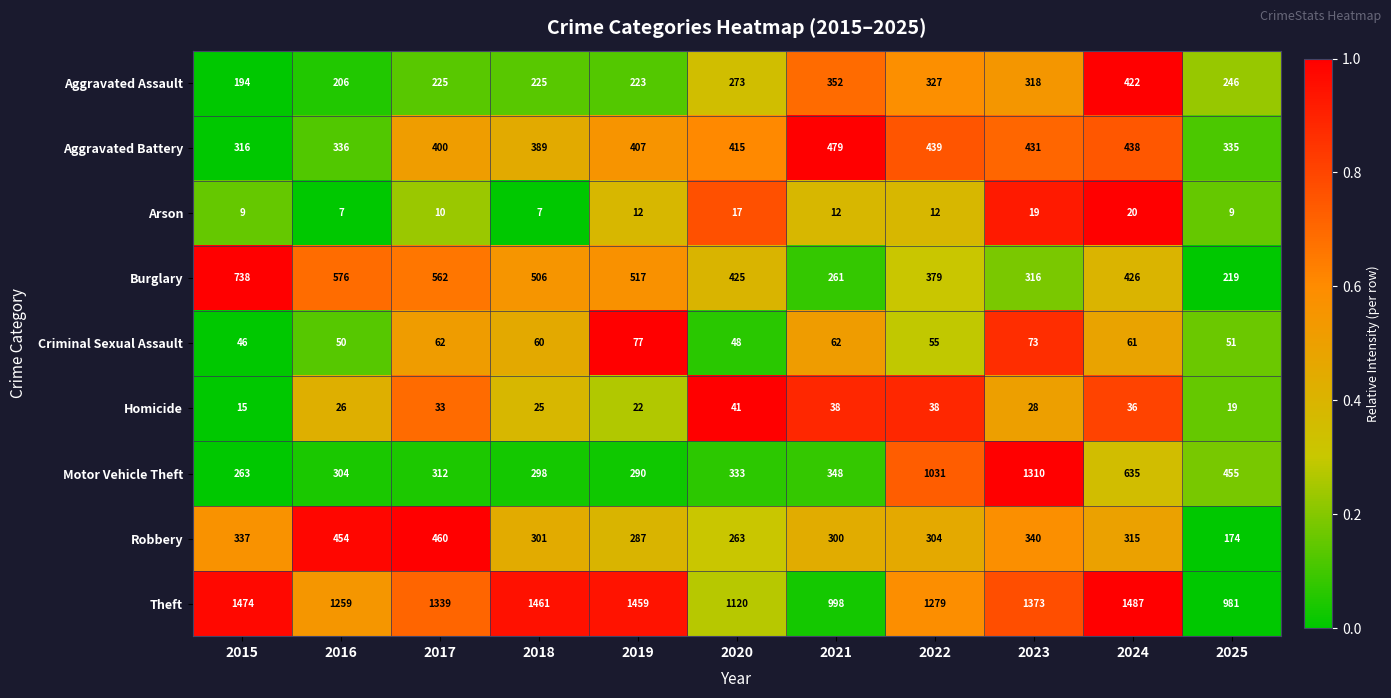

Which category has the highest value across all series?

2024